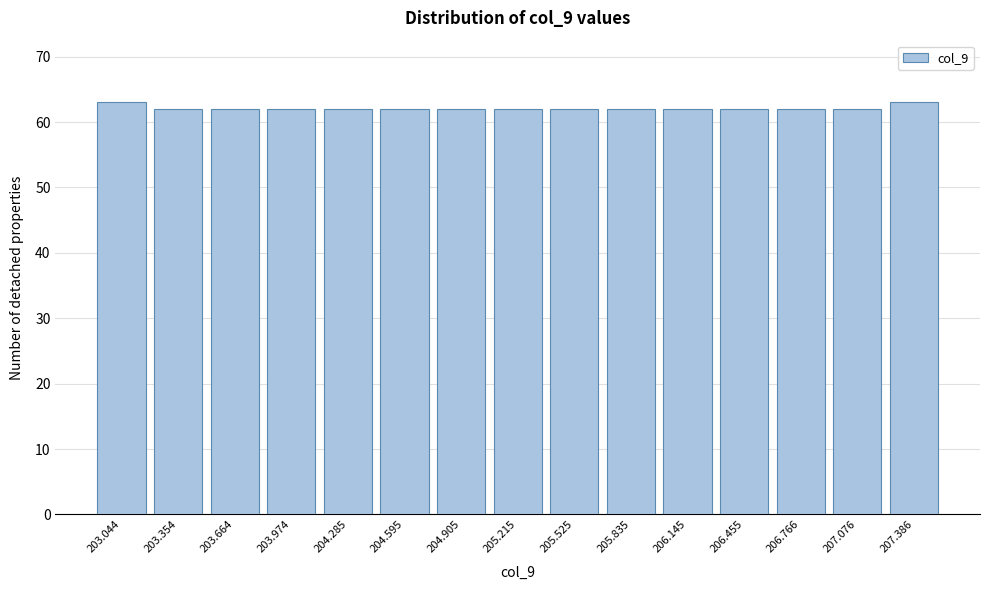

Reading left to right, what are all the values shown in this chart?

203.044=63	203.354=62	203.664=62	203.974=62	204.285=62	204.595=62	204.905=62	205.215=62	205.525=62	205.835=62	206.145=62	206.455=62	206.766=62	207.076=62	207.386=63